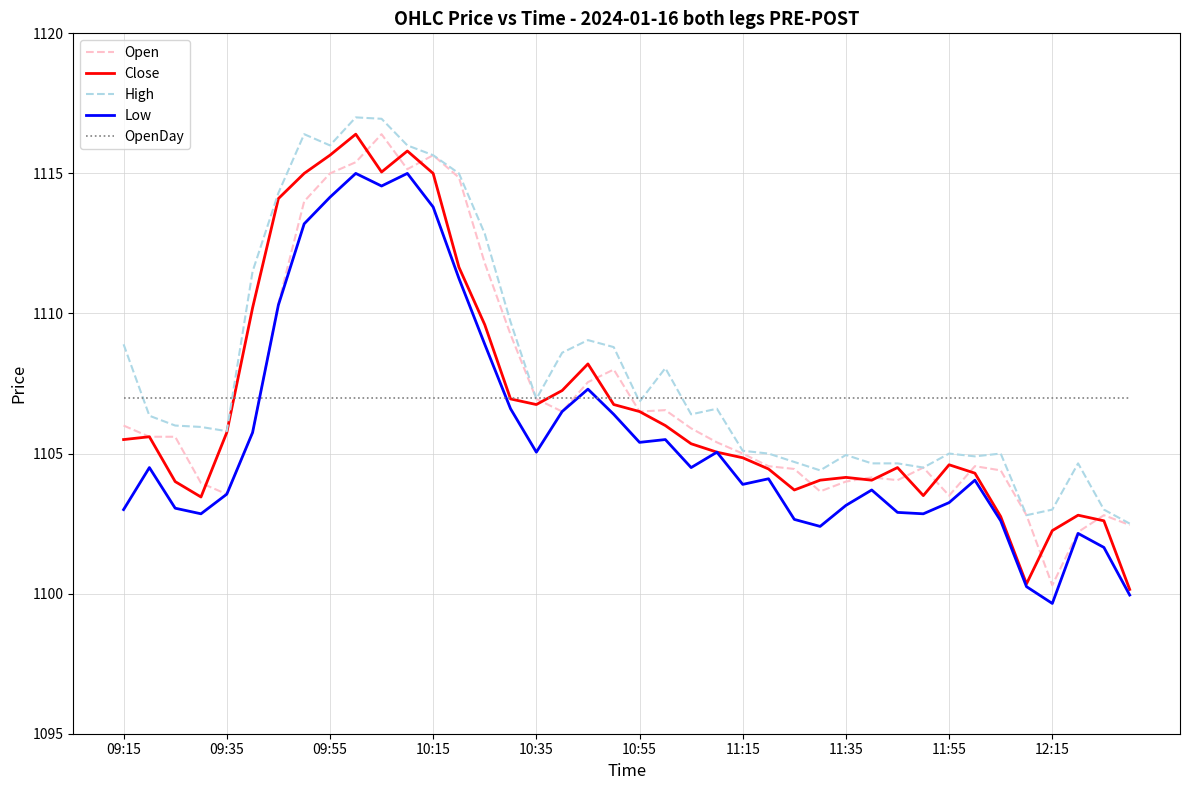

Which series has the largest total across all categories?

High